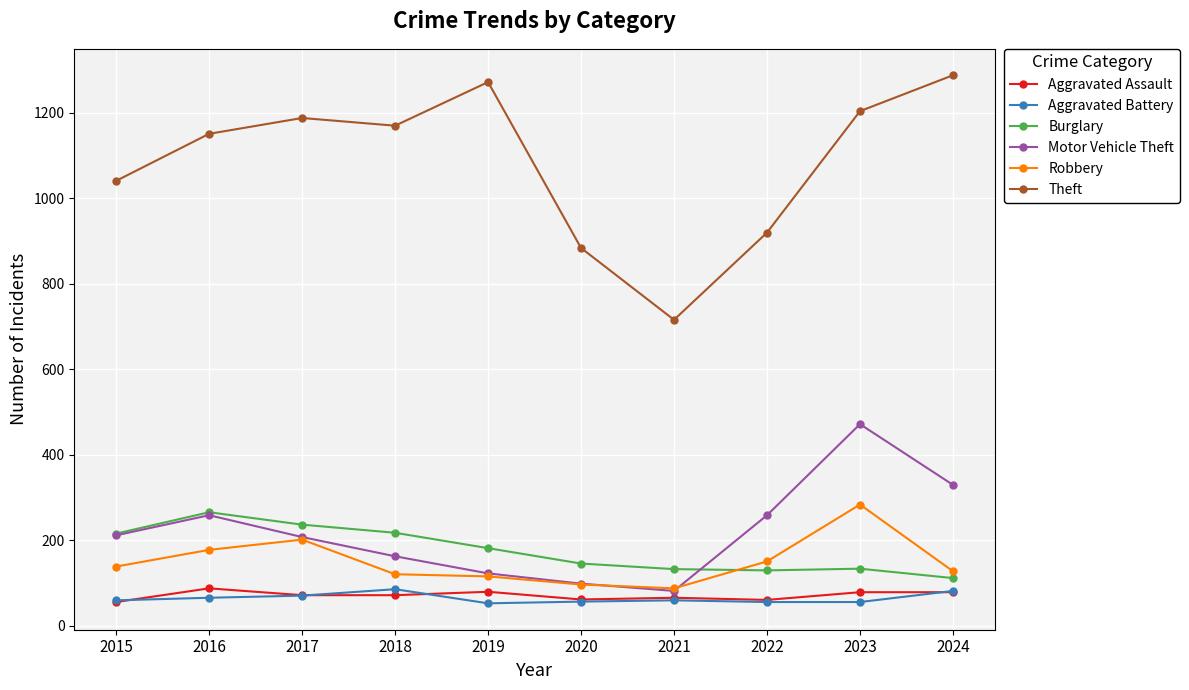

Does the chart have visible grid lines?

Yes